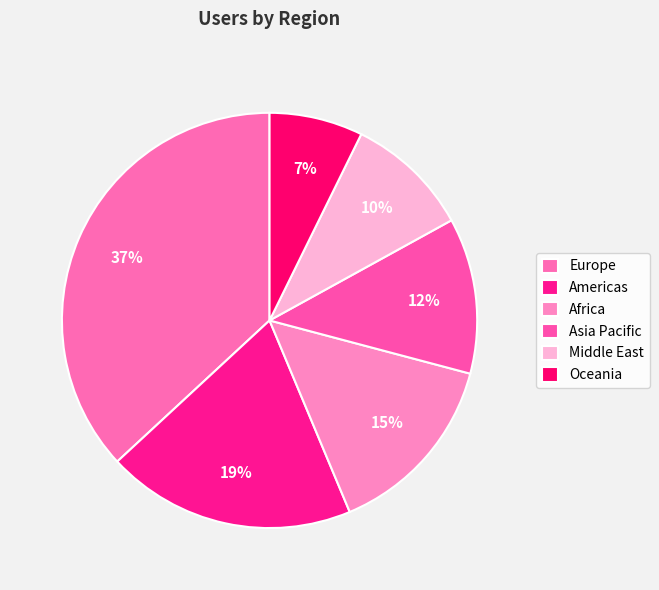

Is it true that Oceania is 7% of the pie?

True